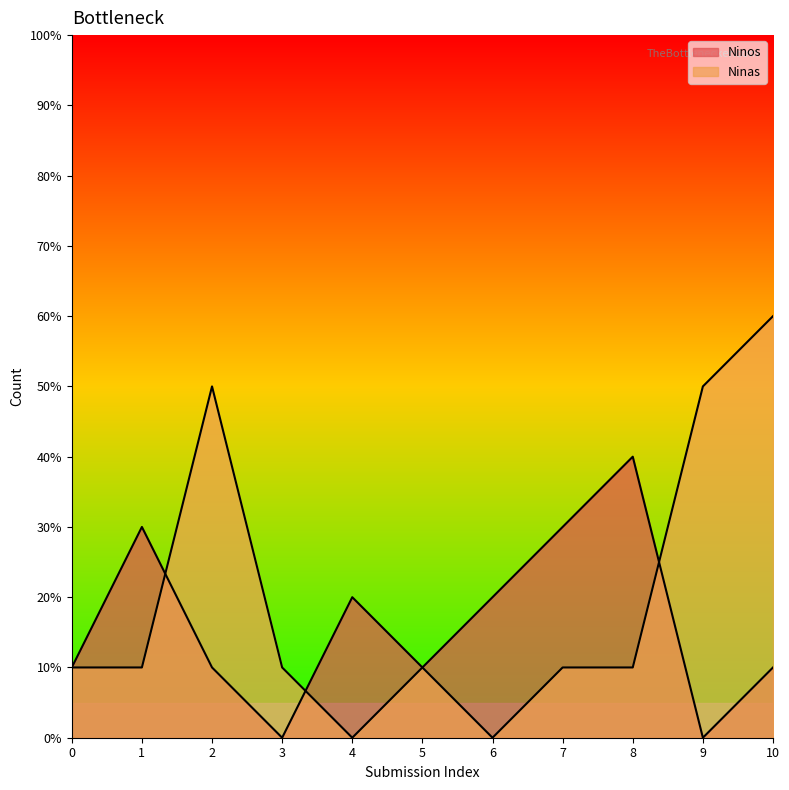

Does the chart display data point markers on the line(s)?

No